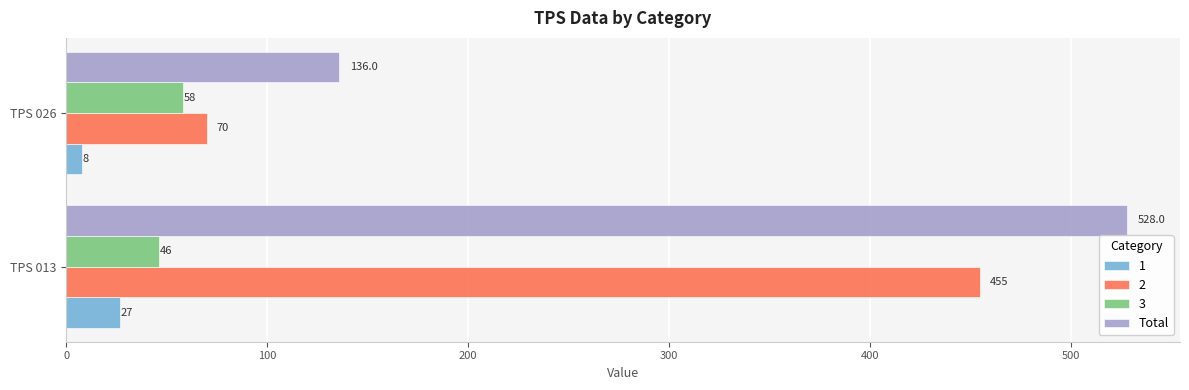

True or false: 2 has a value of 70 at TPS 026.

True